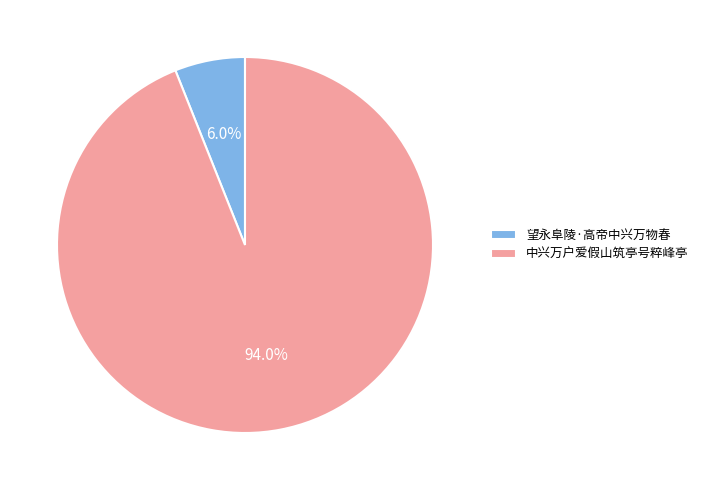

Rank the categories by value from lowest to highest.

望永阜陵·高帝中兴万物春, 中兴万户爱假山筑亭号粹峰亭